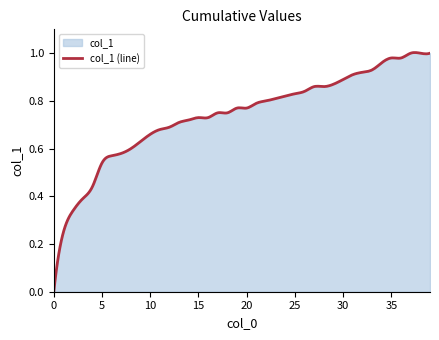

Between 10 and 9, which is larger?

10